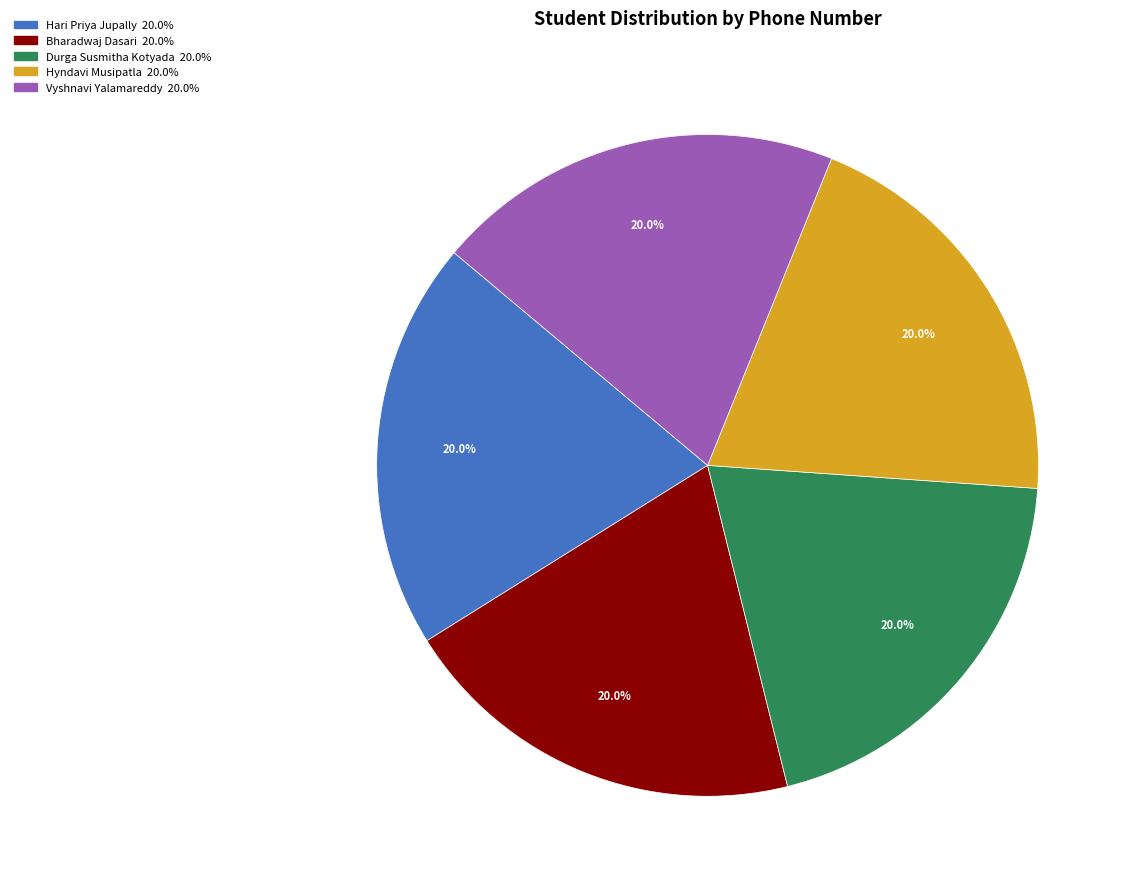

What percentage is the Bharadwaj Dasari slice, to the nearest percent?

20%